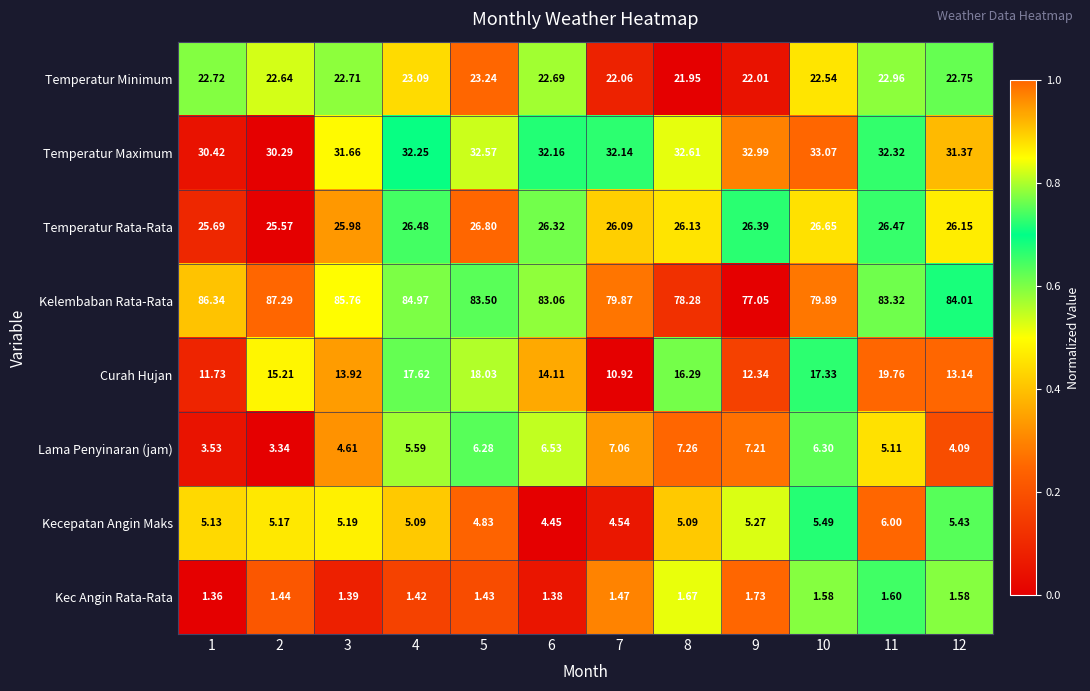

Which series changed the most between 4 and 7?

Curah Hujan